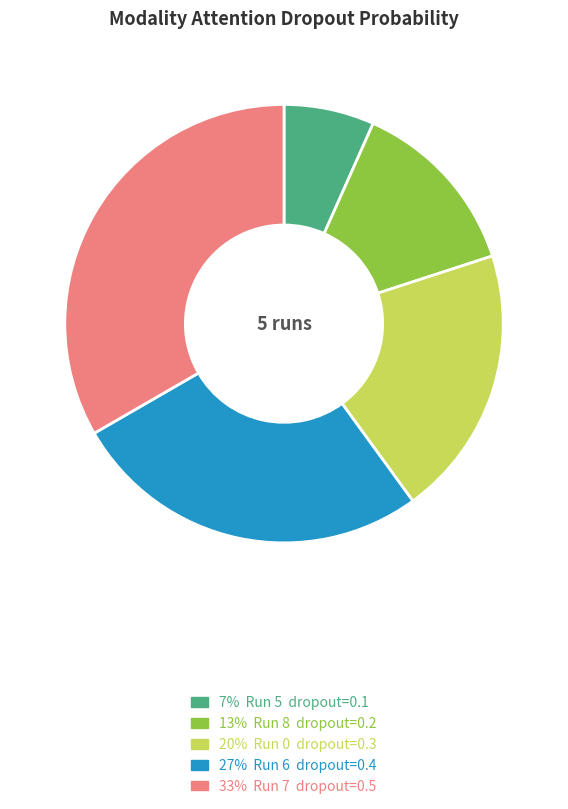

How many segments does this pie chart have?

5